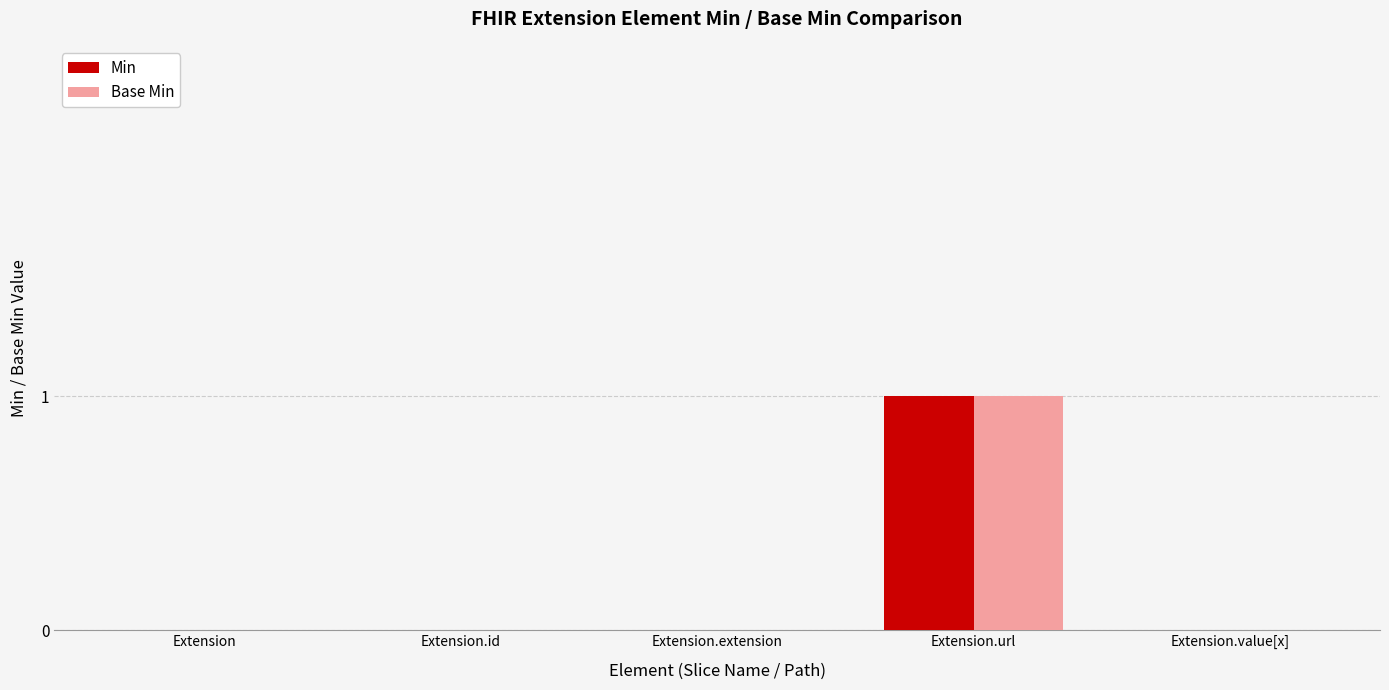

At which category is the sum across all series the highest?

Extension.url